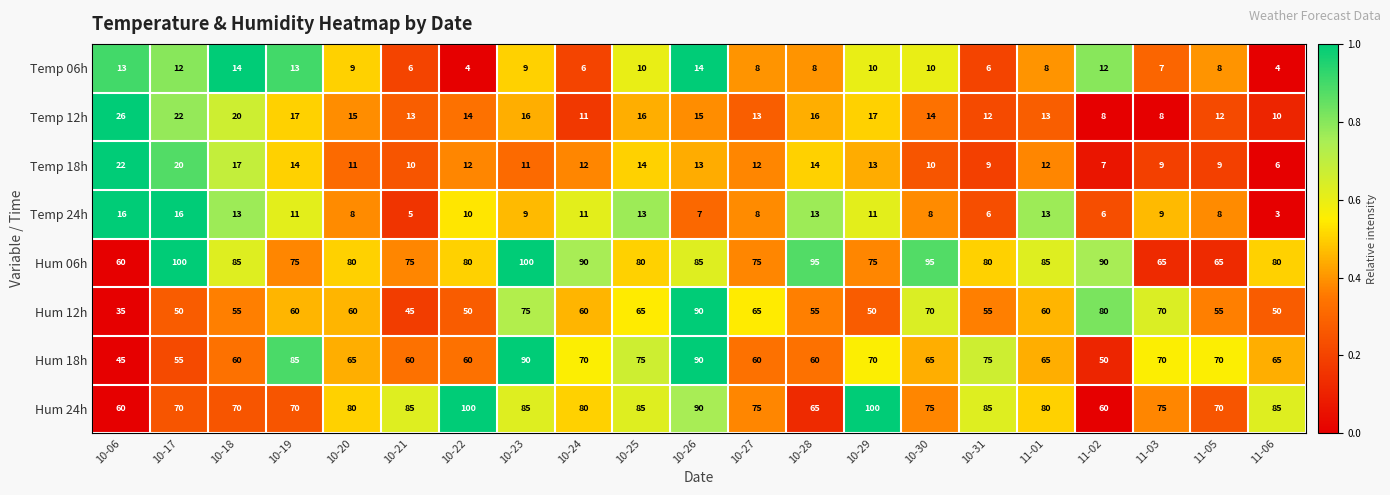

What is the greatest value displayed?

100